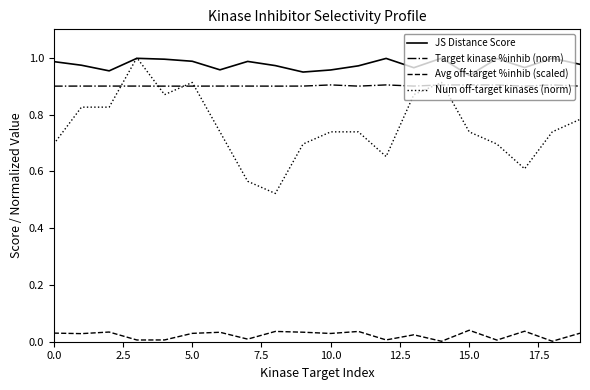

Which series has the largest total across all categories?

JS Distance Score